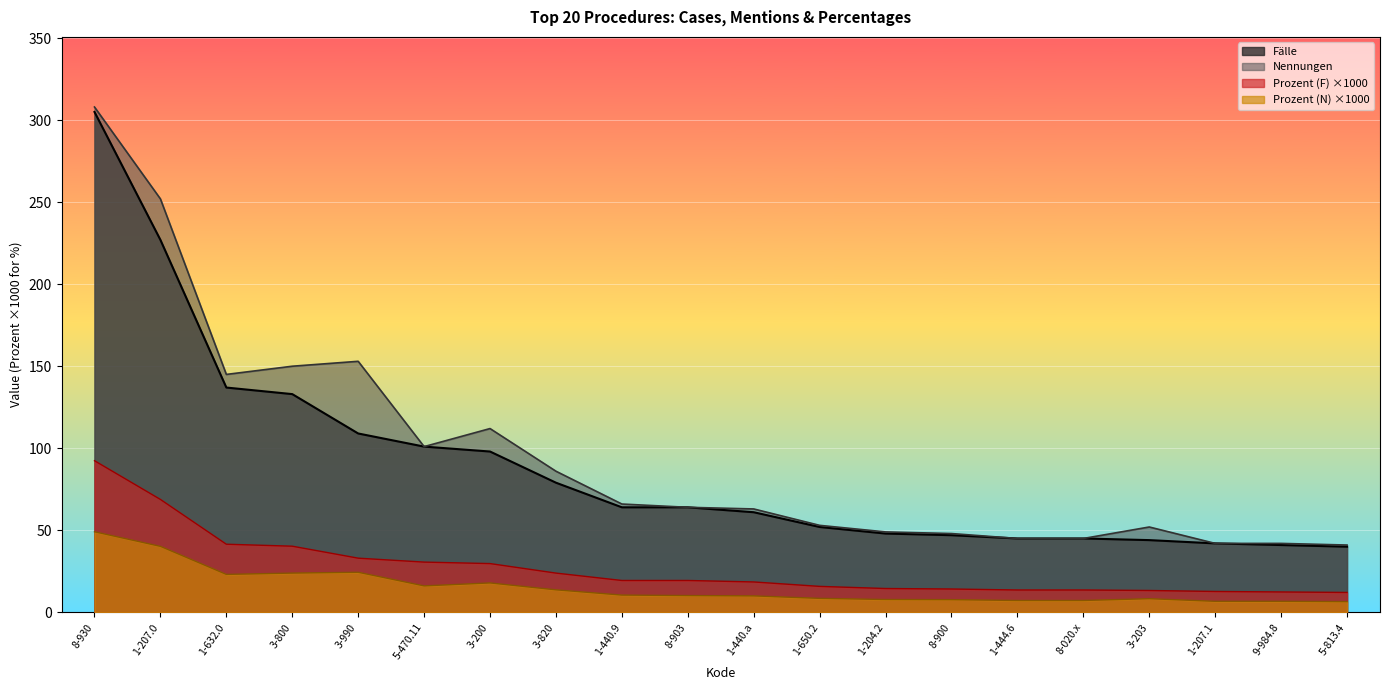

Read the Prozent (N) value at 8-903.

10.2